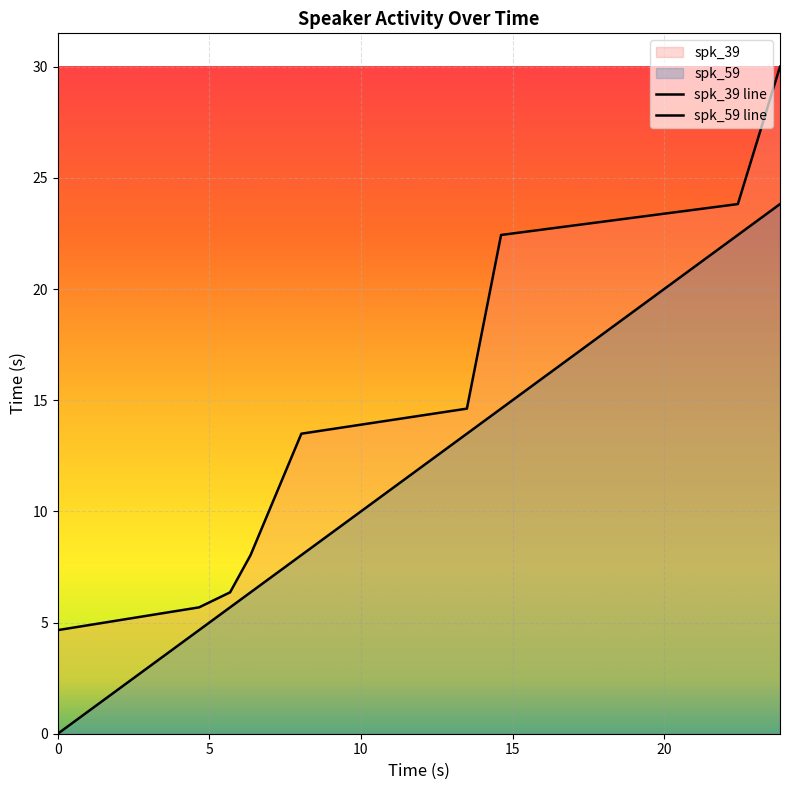

Reading left to right, extract all data points from this chart.

spk_39: 0.0=4.7	4.66=5.7	5.683=6.4	6.359=8.0	8.034=13.5	13.494=14.6	14.621=22.4	22.431=23.8	23.821=30.0
spk_59: 0.0=0.0	4.66=4.7	5.683=5.7	6.359=6.4	8.034=8.0	13.494=13.5	14.621=14.6	22.431=22.4	23.821=23.8